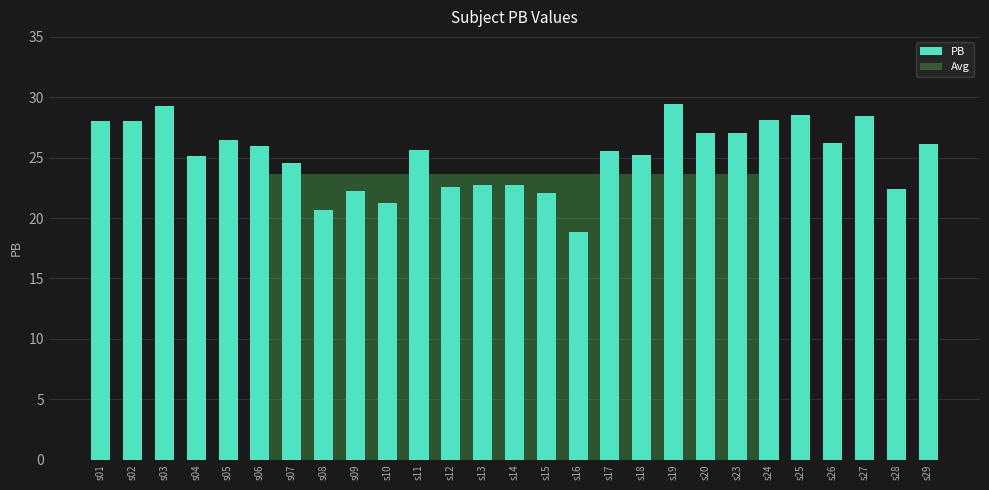

Where does the data first go above 25?

s01